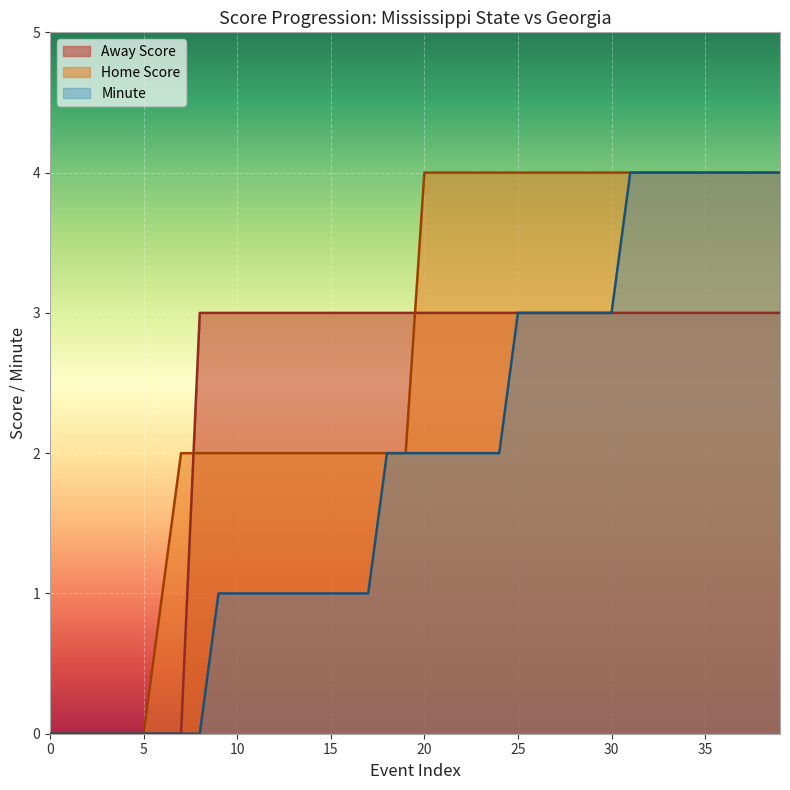

The value of Minute at 15 is 1. True or false?

True